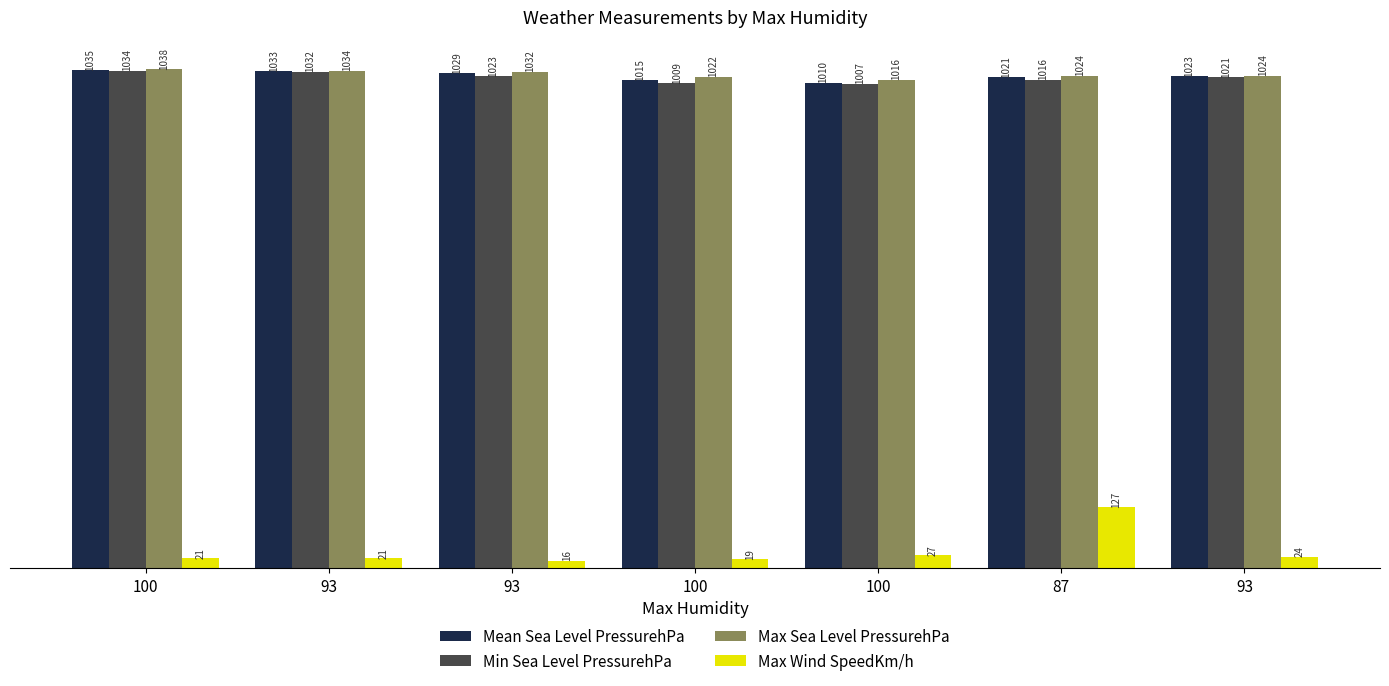

Between 100 and 93, which is larger?

93